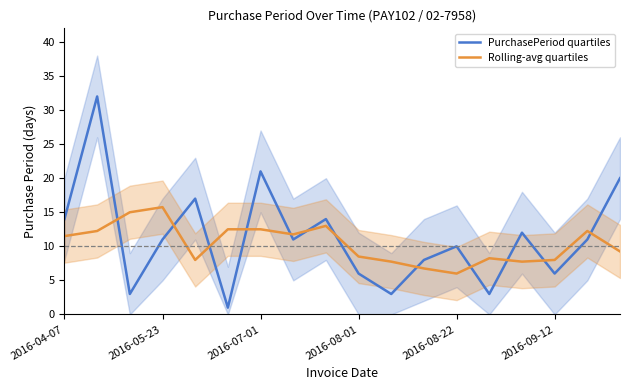

After their last crossing, which series has the higher values: PurchasePeriod quartiles or Rolling-avg quartiles?

PurchasePeriod quartiles